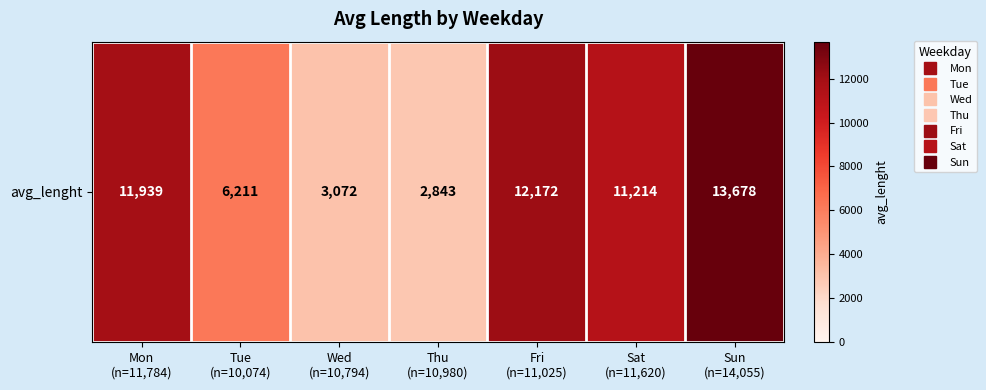

Reading left to right, extract all data points from this chart.

11938.7	6210.8	3072.1	2842.9	12171.6	11213.9	13678.1